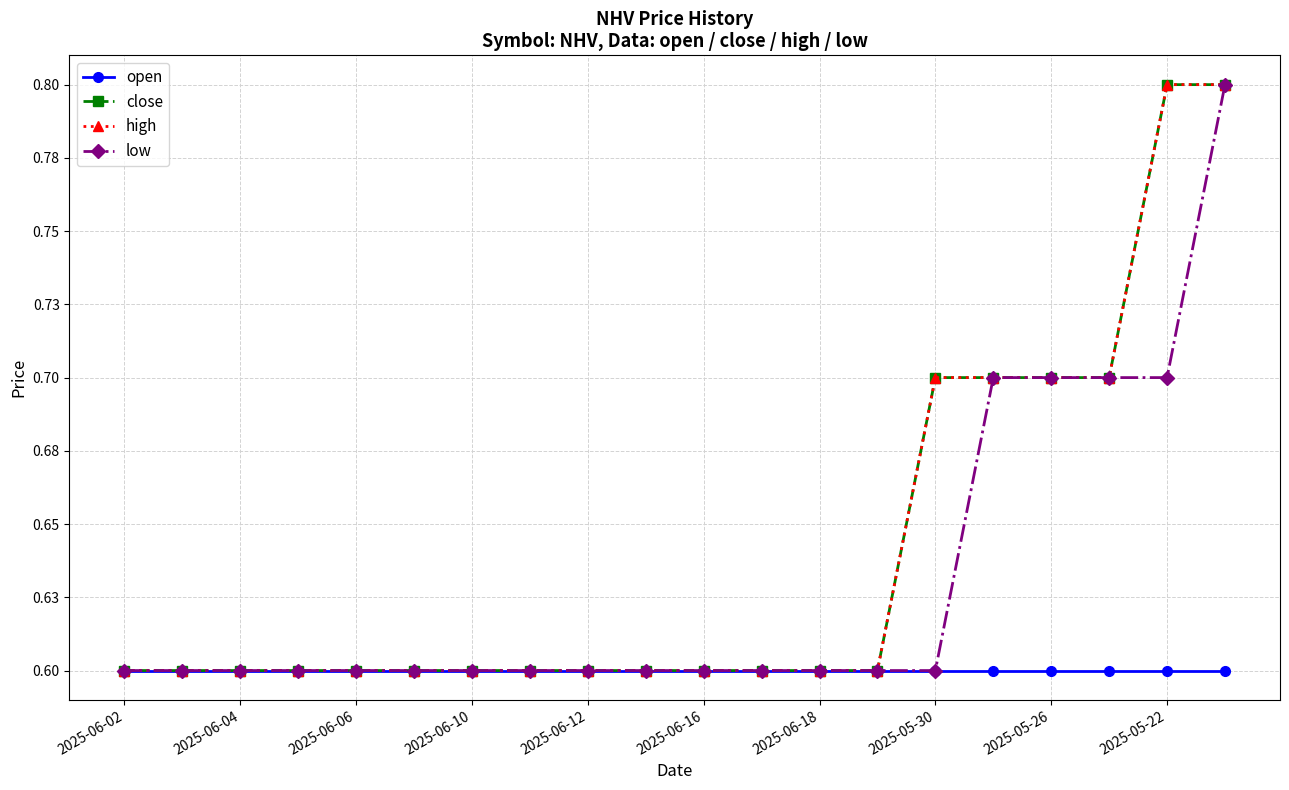

At which category does the chart reach its peak across all series?

2025-05-22